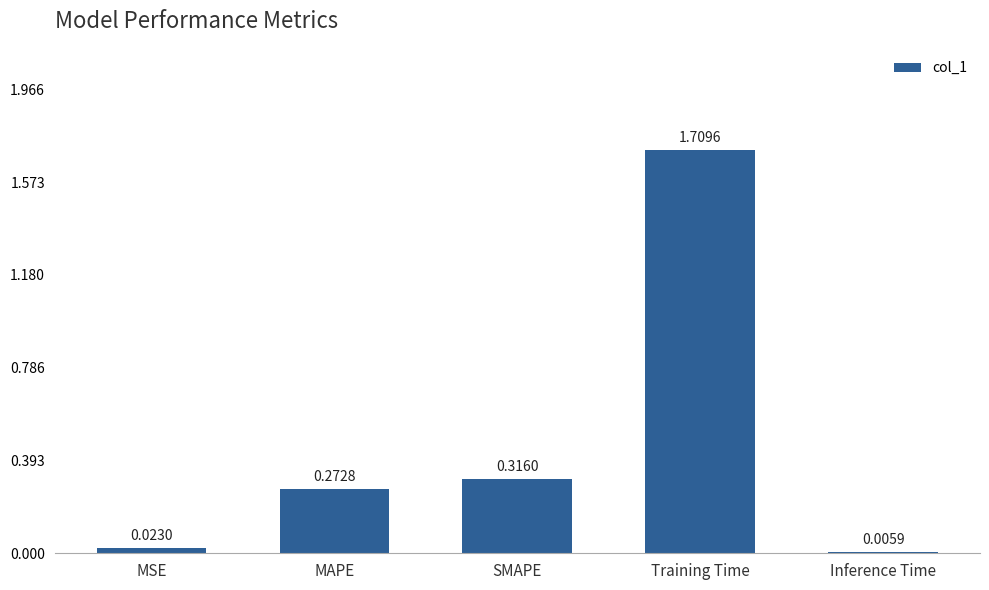

What is the sum of all values?

2.3